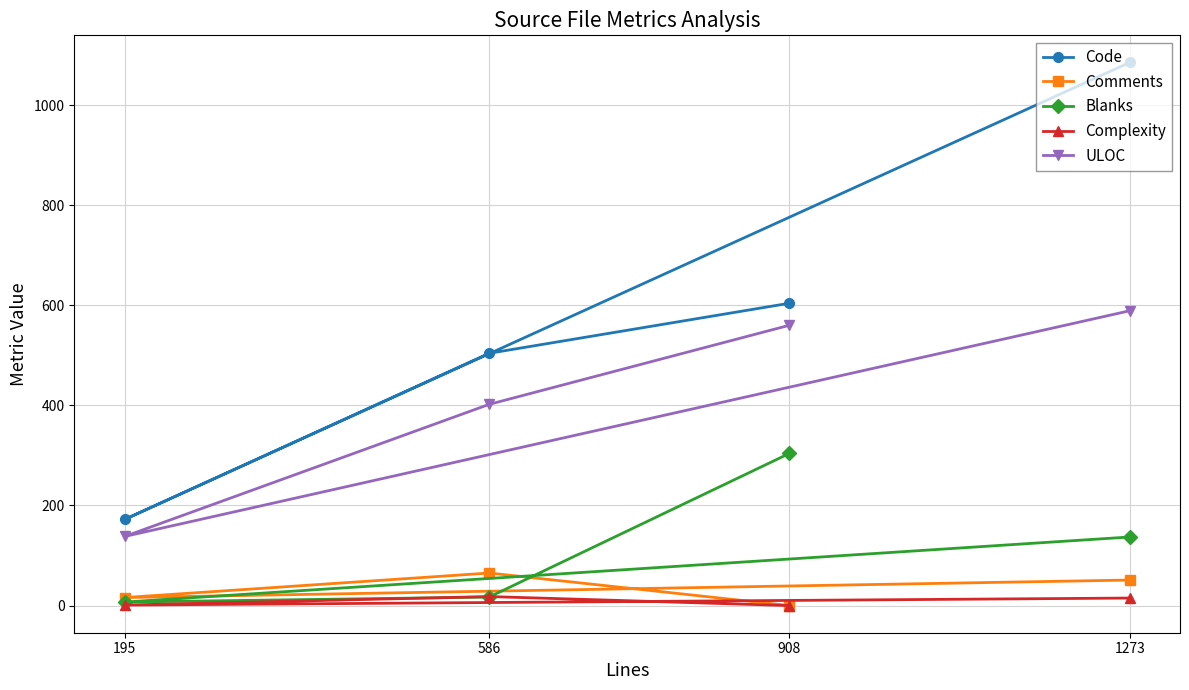

What is the difference between the Comments values at 1273 and 908?

51